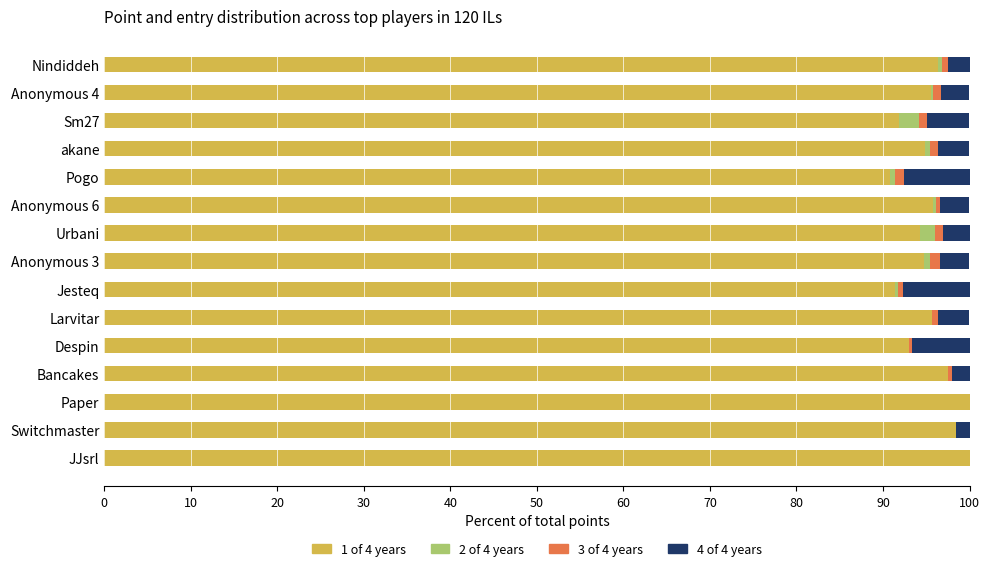

What is the maximum value for 1 of 4 years?

100.0